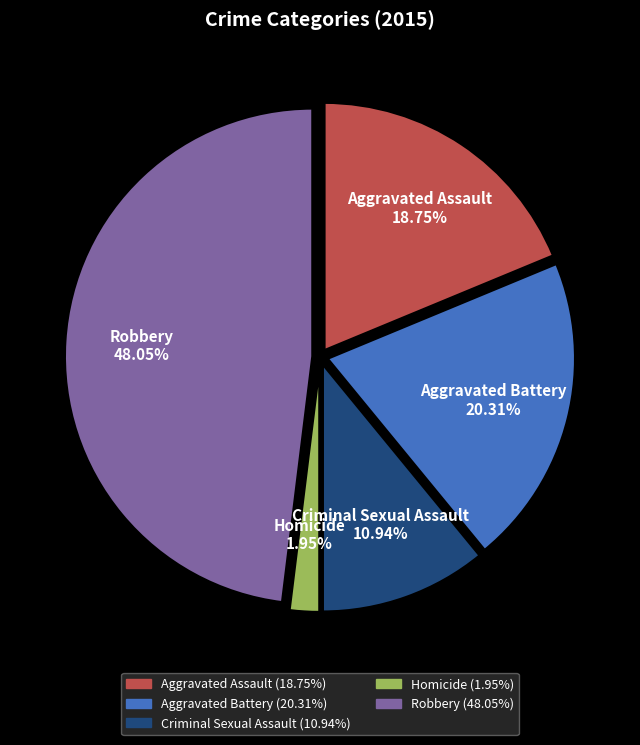

How many slices are in this pie chart?

5